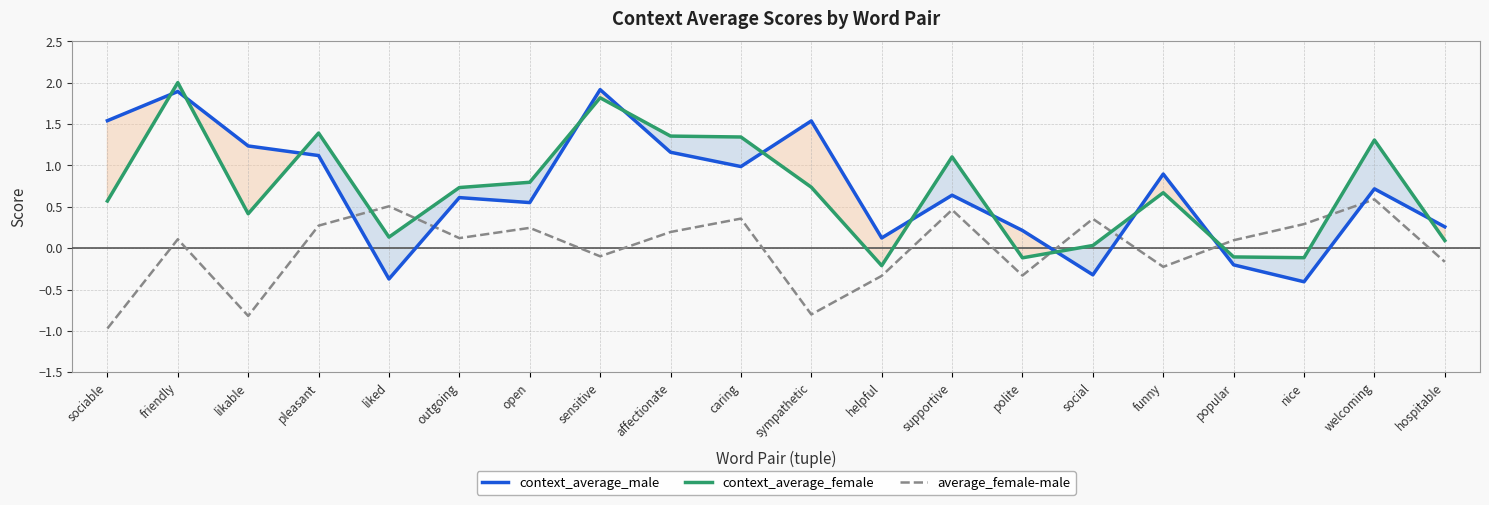

The value of average_female-male at popular is 0.1. True or false?

True